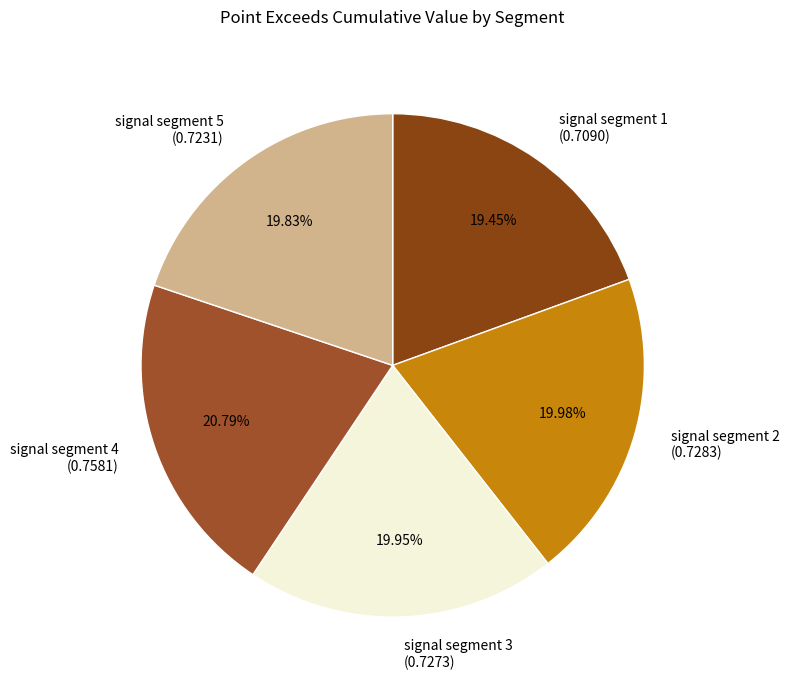

How many slices are in this pie chart?

5